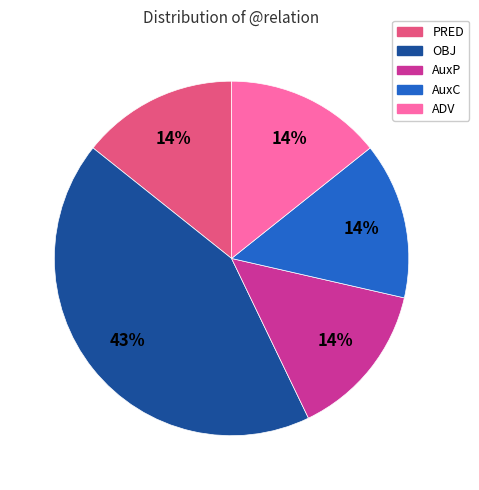

What percentage is the PRED slice, to the nearest percent?

14%